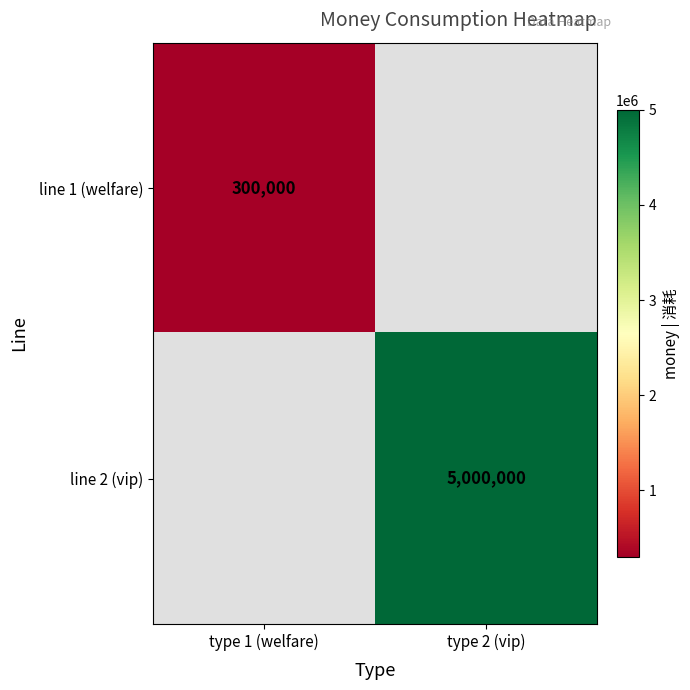

Is it true that line 2 (vip) equals 5000000 at type 2 (vip)?

True